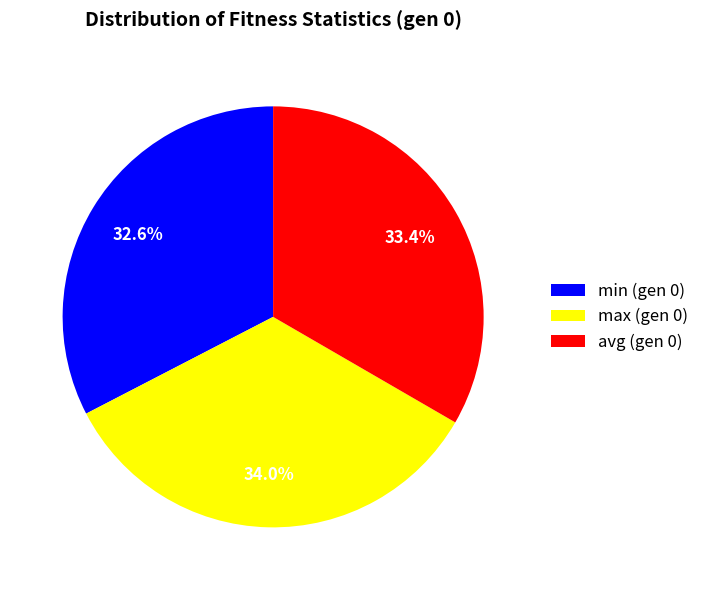

Which slice is the smallest?

min (gen 0)